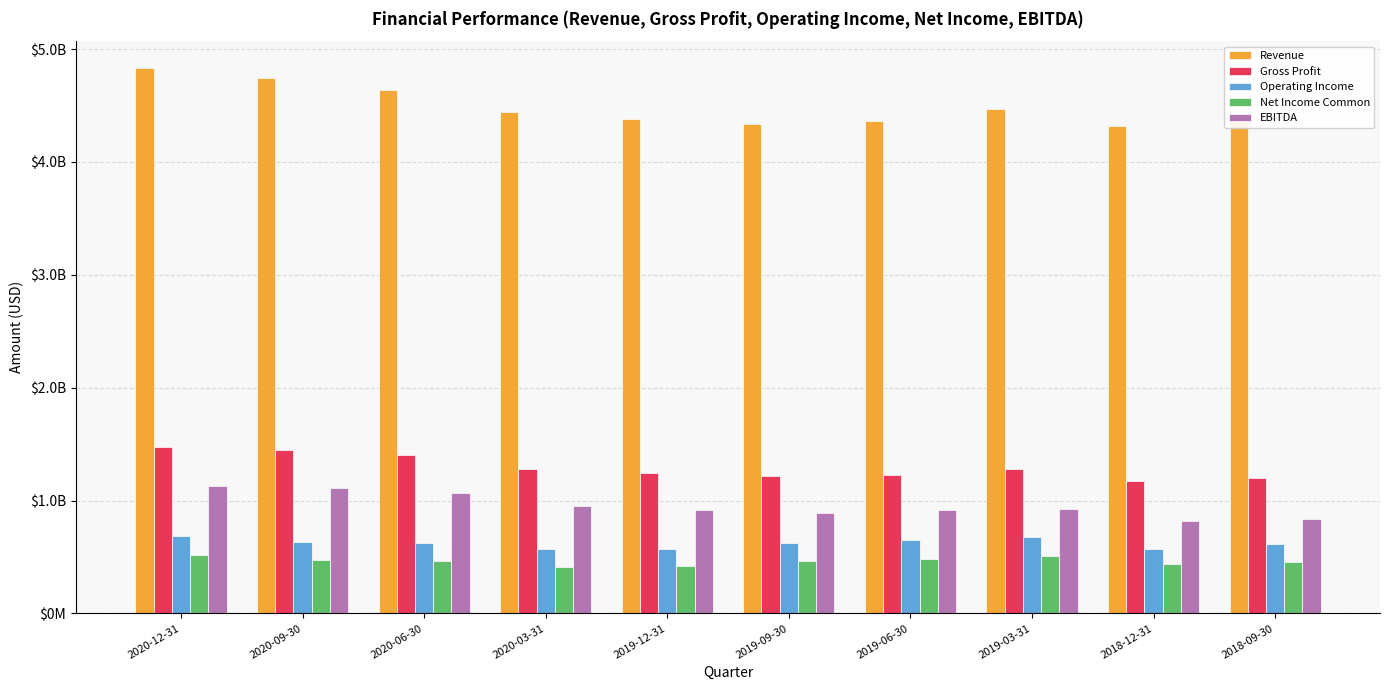

Are the bars horizontal?

No